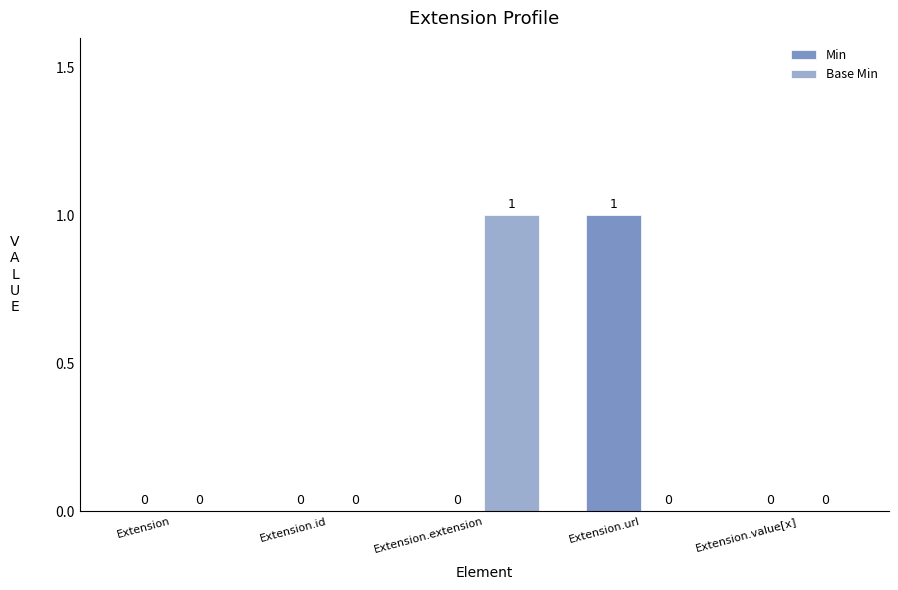

Is it true that Min equals 0 at Extension.id?

True